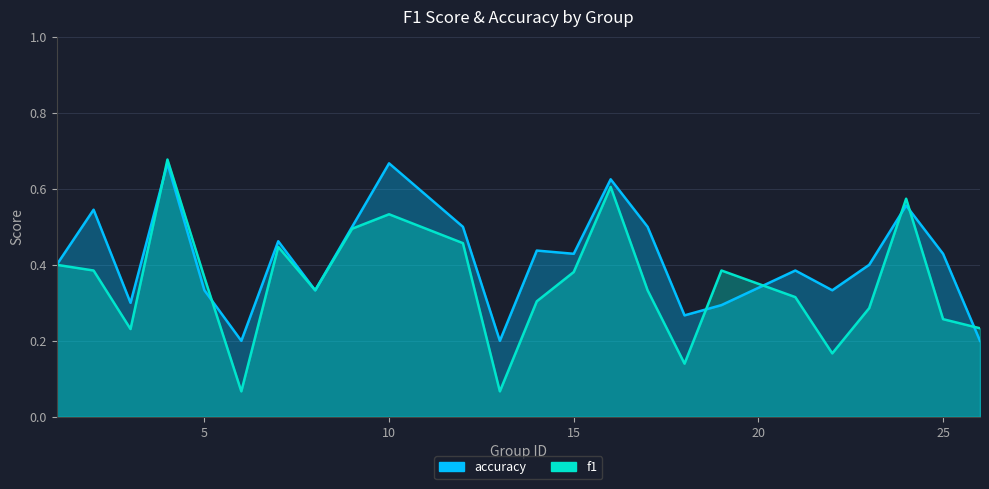

What is the difference between the maximum and minimum values in the f1 series?

0.6